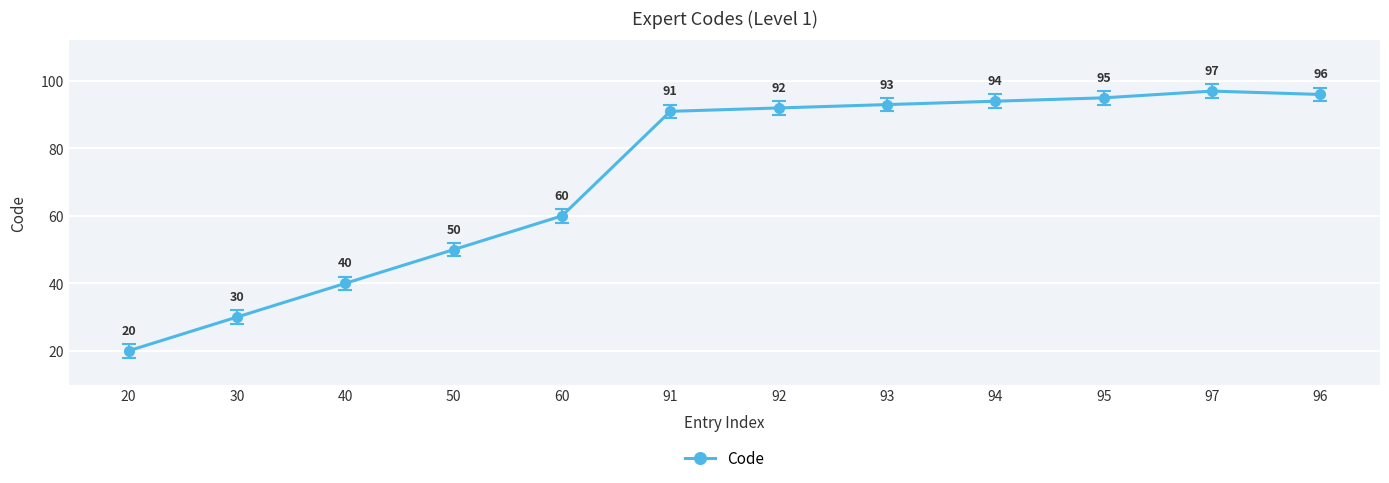

What is the change in value from 91 to 93?

+2